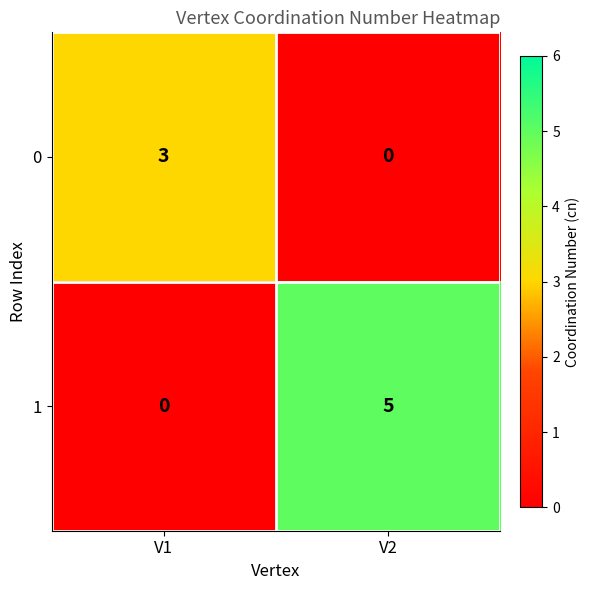

What is the difference between the maximum and minimum values in the 0 series?

3